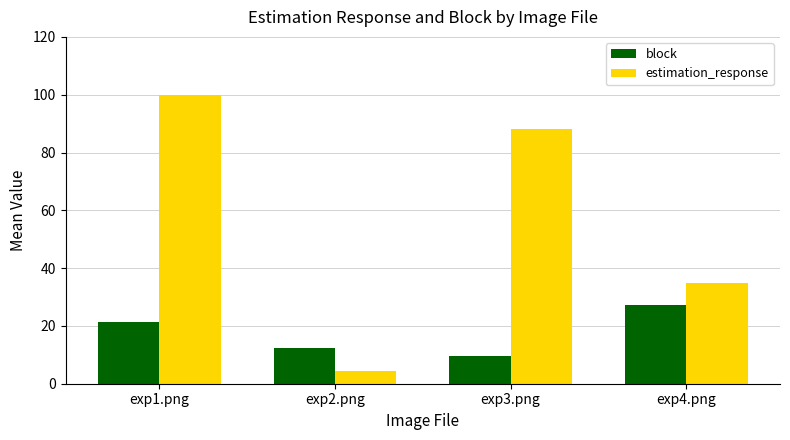

List the series in order of their peak value, lowest first.

block, estimation_response